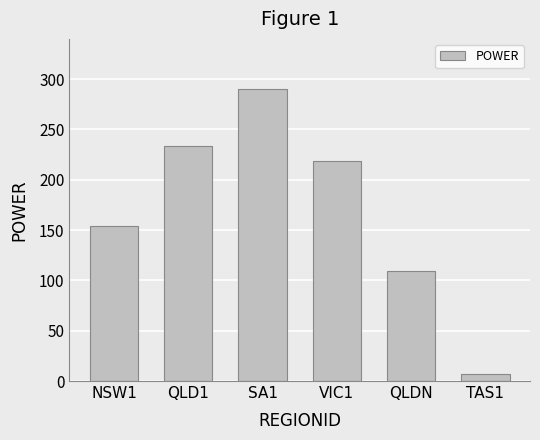

True or false: the data shows 233.5 at QLD1.

True